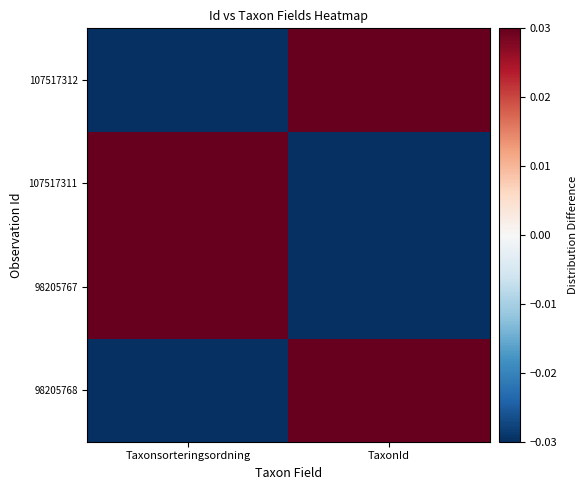

Which series has the largest range (max minus min)?

98205768